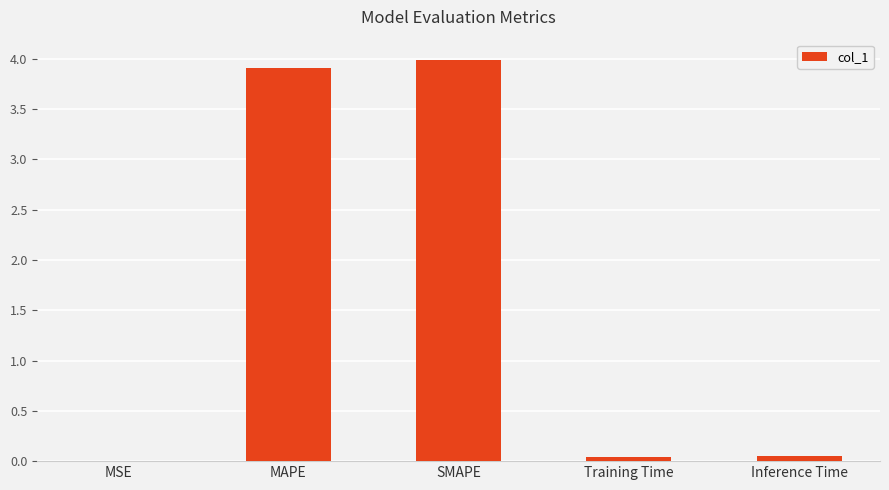

Are the bars horizontal?

No